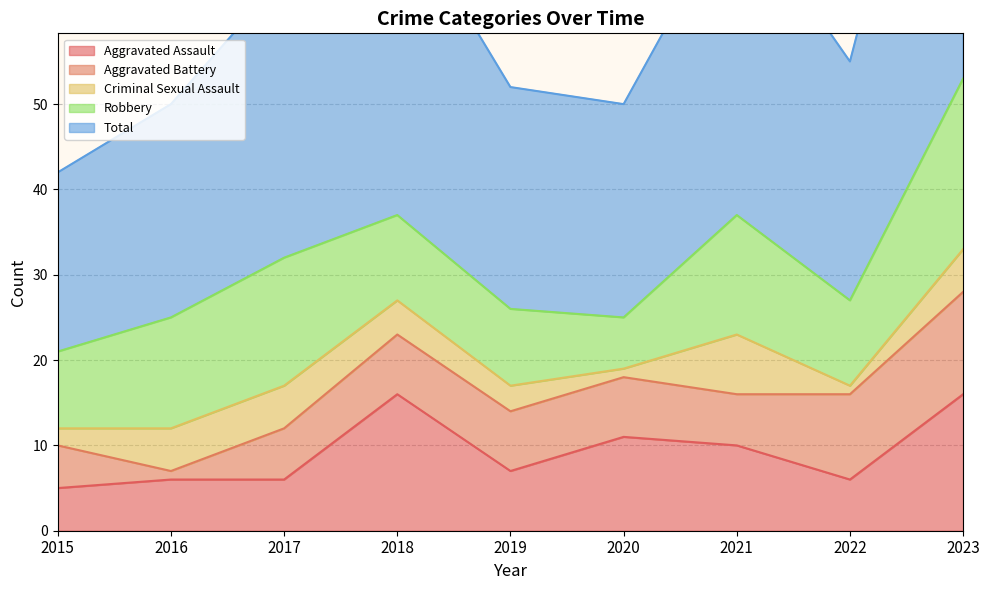

Count the number of data series in this chart.

5